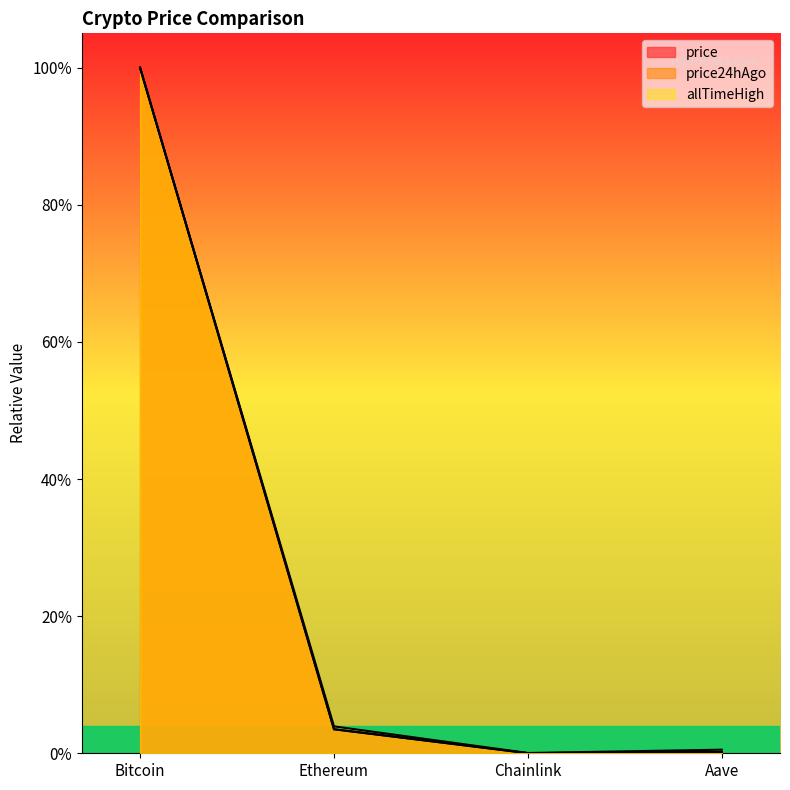

The value of price24hAgo at Bitcoin is 1.0. True or false?

True